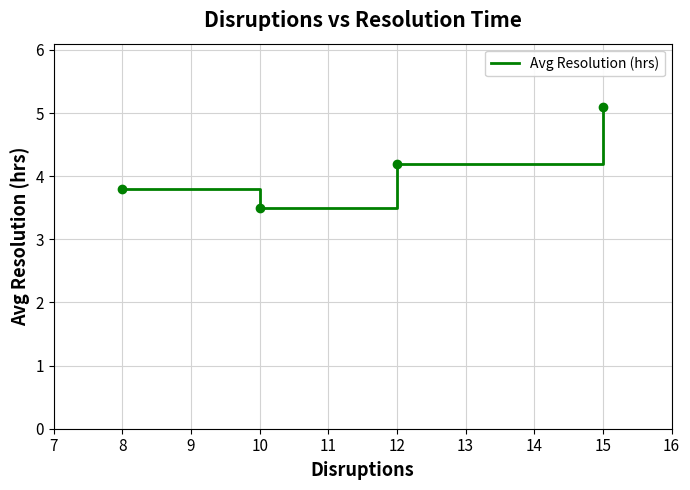

At which category does the data reach its first local valley?

10